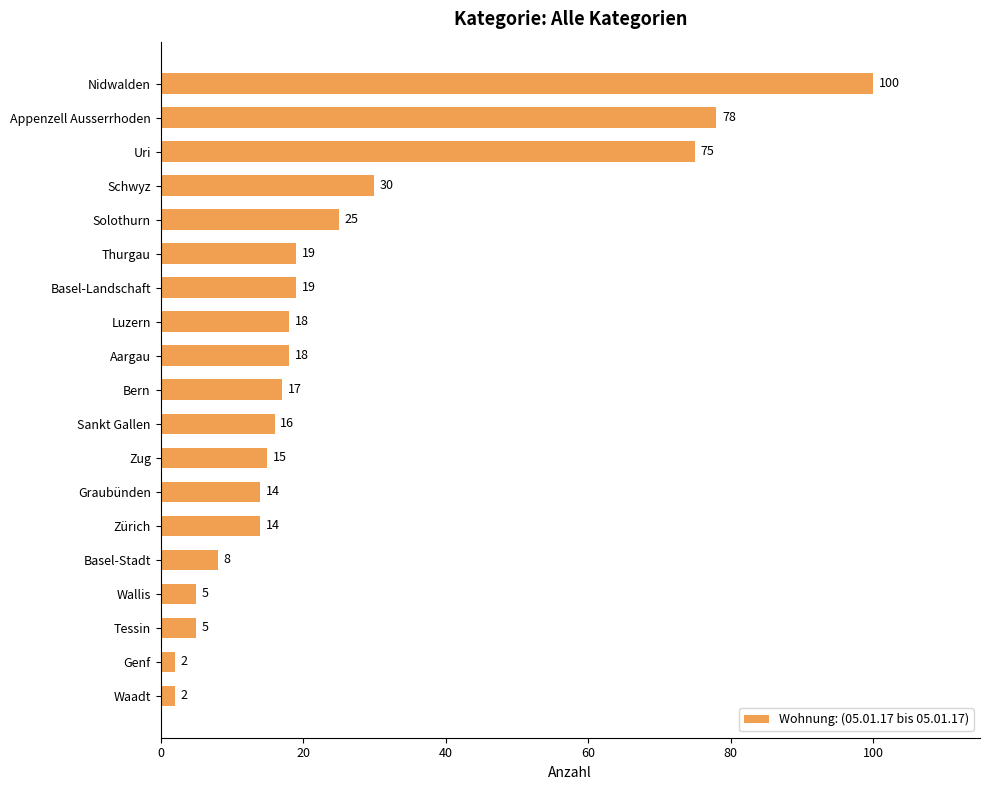

Which category has the highest value across all series?

Nidwalden